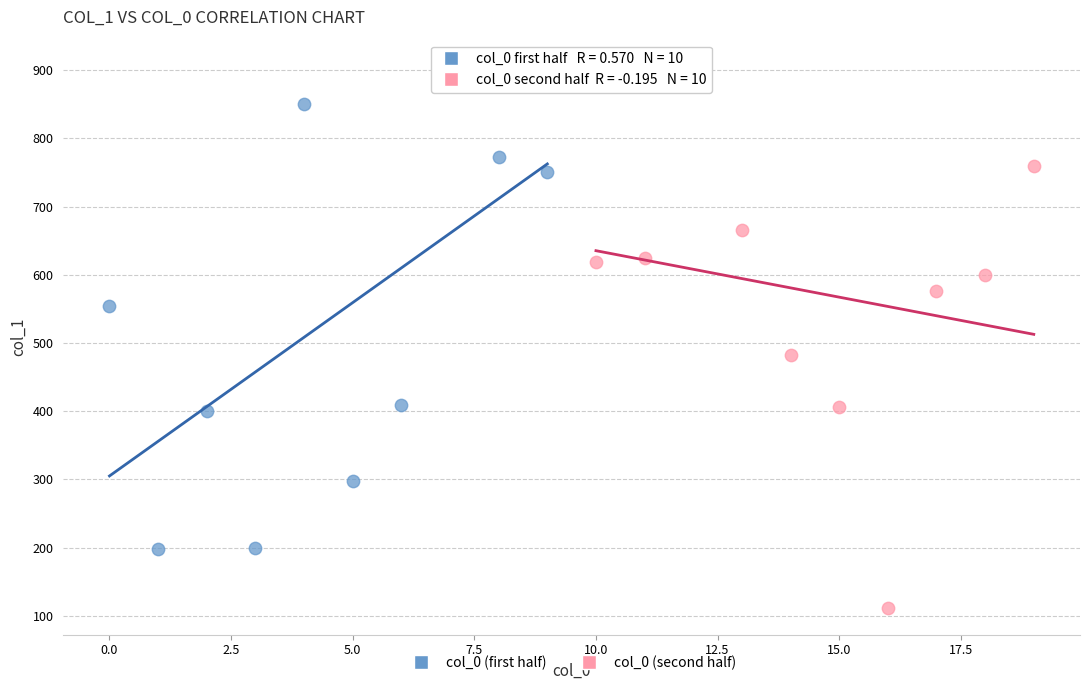

Which series reaches the minimum Y coordinate?

col_0 (second half)